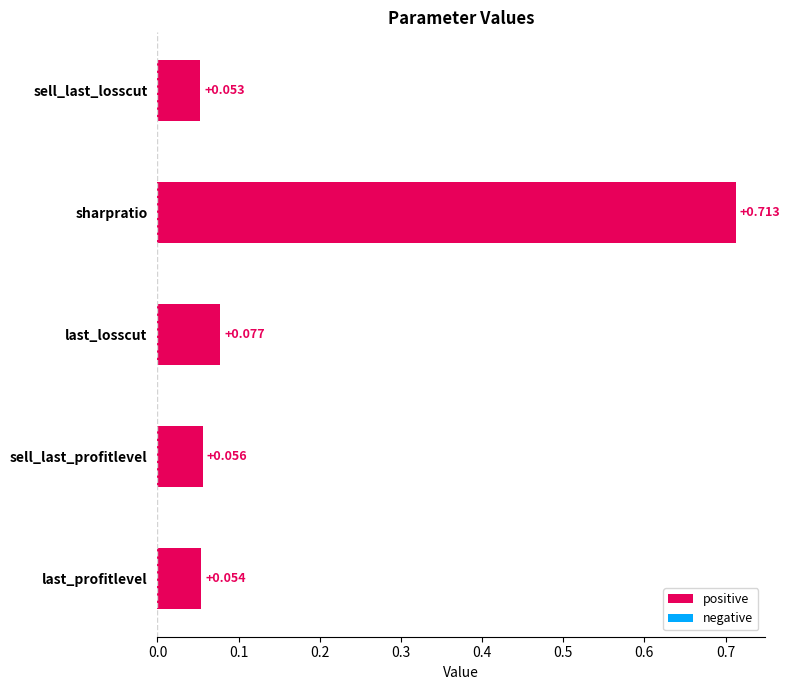

Between last_losscut and sell_last_profitlevel, which is larger?

last_losscut